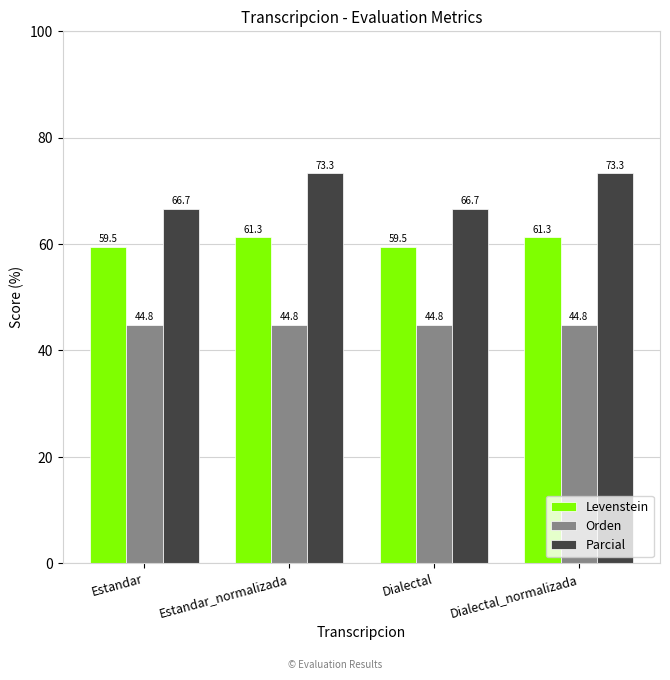

What is the total value across all series at Dialectal?

171.0